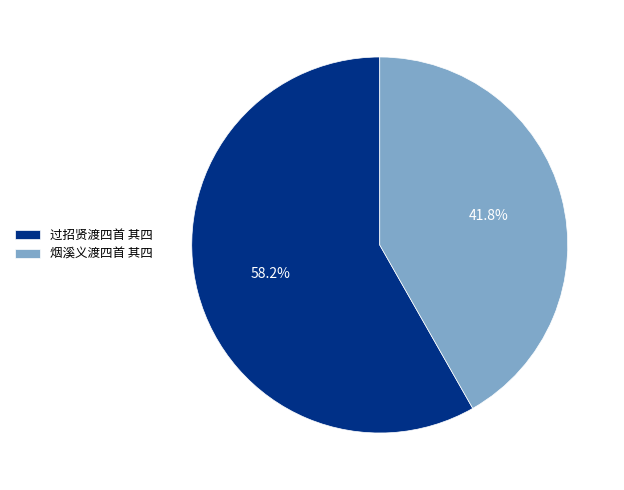

Does 烟溪义渡四首 其四 represent more than half of the total?

No